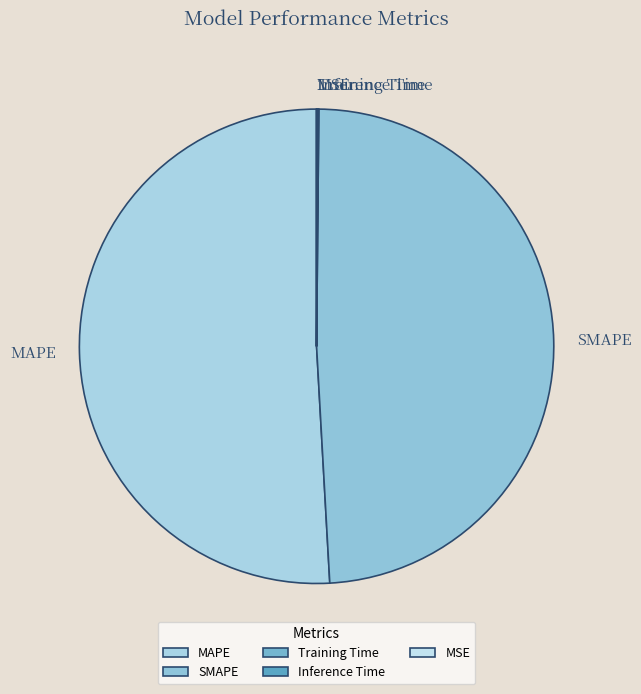

What is the majority slice?

MAPE